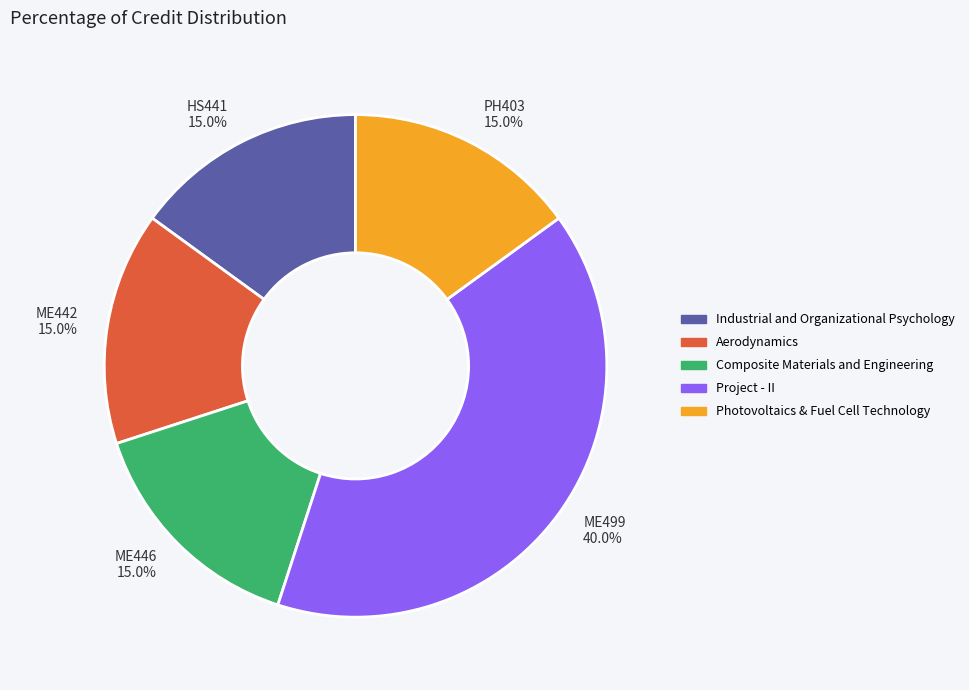

To the nearest percent, what is the average slice percentage?

20%